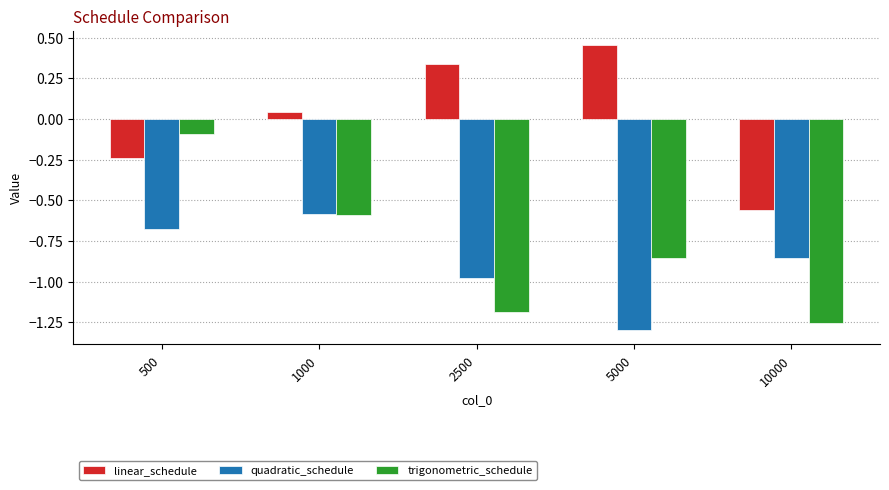

The value of trigonometric_schedule at 2500 is -0.6. True or false?

False